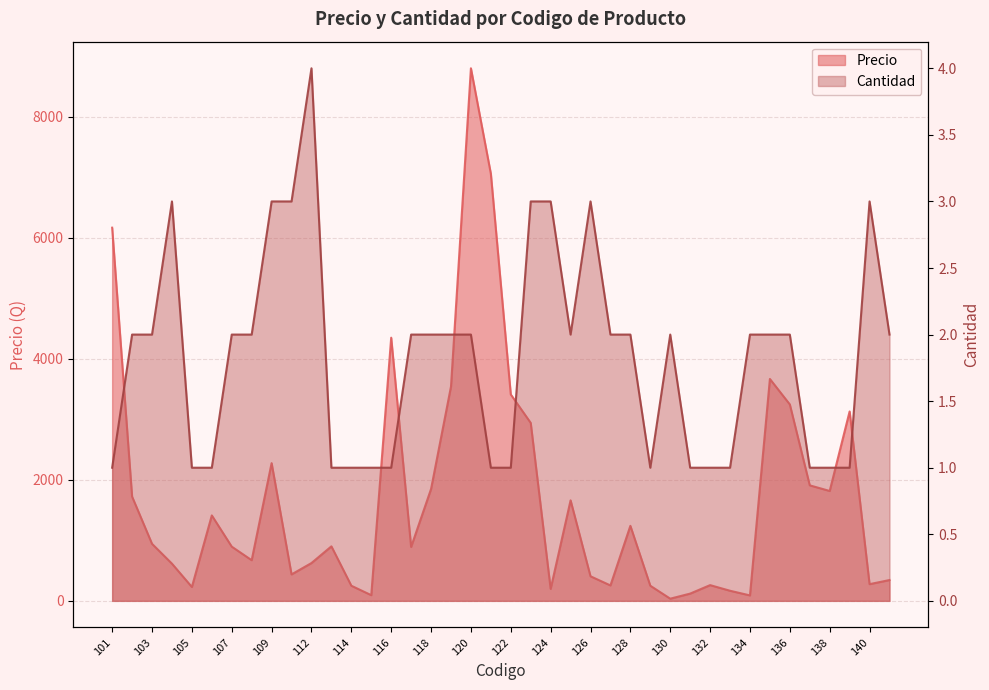

Where does the Cantidad series first go above 2?

104